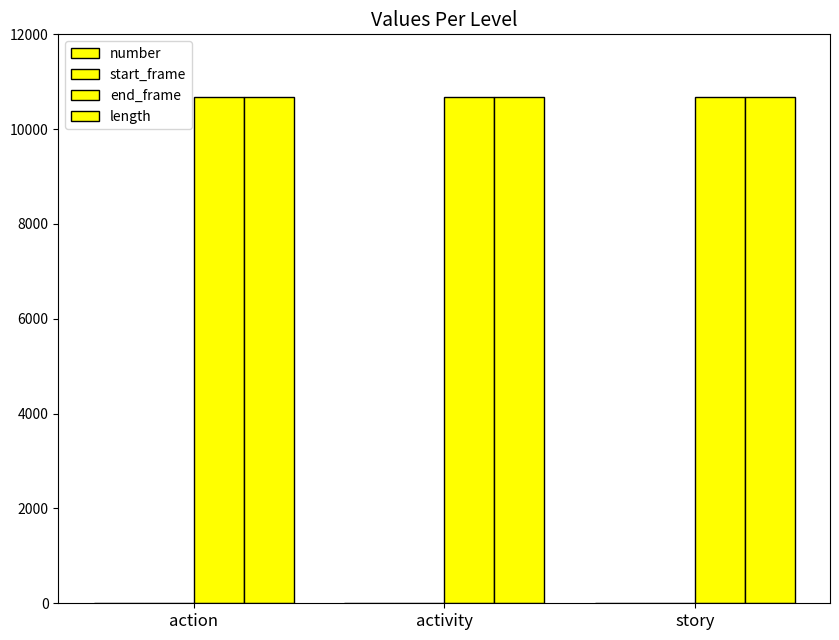

Reading right to left, list all the values displayed in this chart.

number: story=1	activity=1	action=1
start_frame: story=0	activity=0	action=0
end_frame: story=10679	activity=10679	action=10679
length: story=10680	activity=10680	action=10680